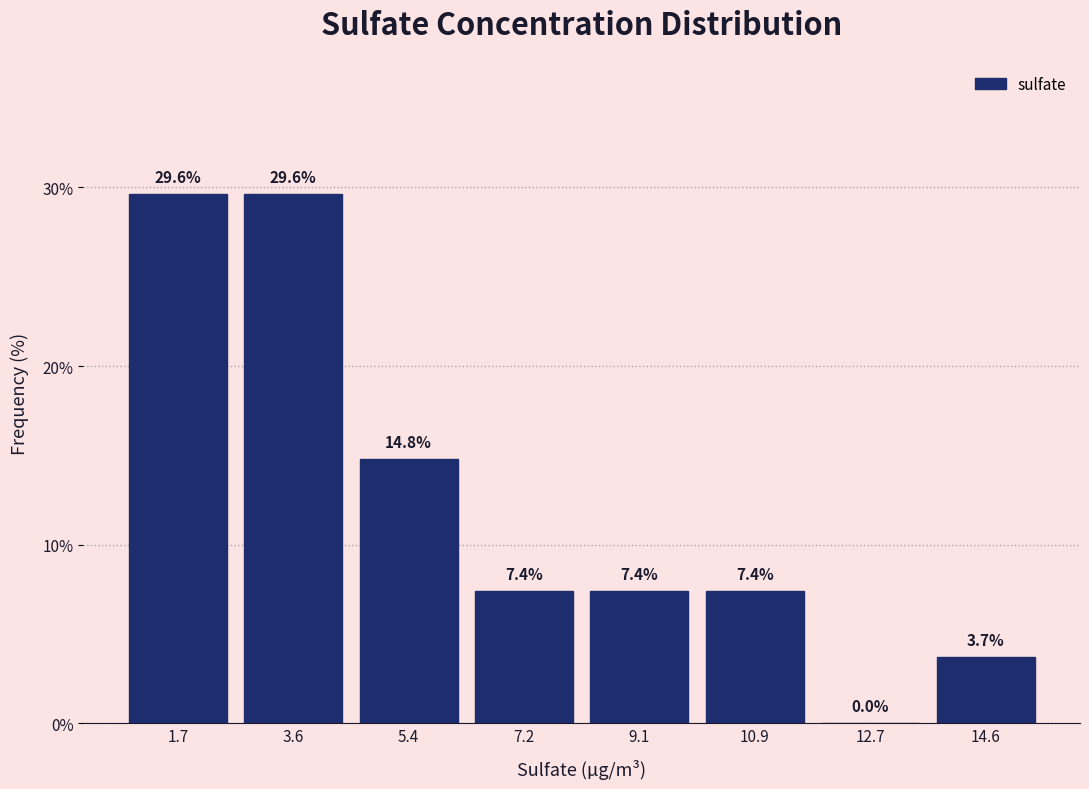

Reading left to right, transcribe this chart: for each bar, give the range it covers on the x-axis and its height. The bar edges are not printed on the chart, so give them approximately, as read against the axis.

0.8 to 2.6: 29.6
2.6 to 4.4: 29.6
4.4 to 6.4: 14.8
6.4 to 8.2: 7.4
8.2 to 10.0: 7.4
10.0 to 11.8: 7.4
11.8 to 13.6: 0.0
13.6 to 15.6: 3.7